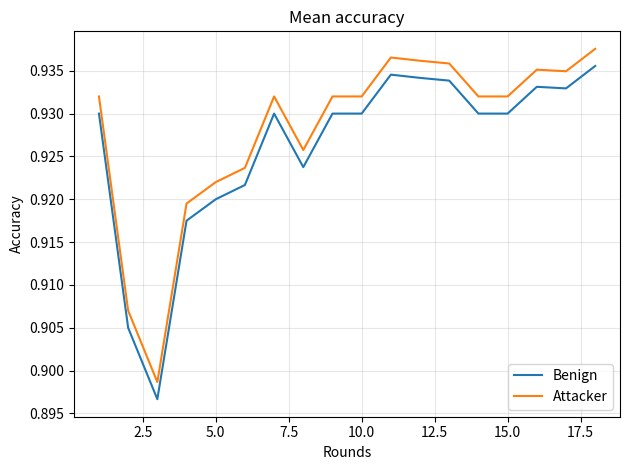

Rank the series by their average value, from lowest to highest.

Benign, Attacker